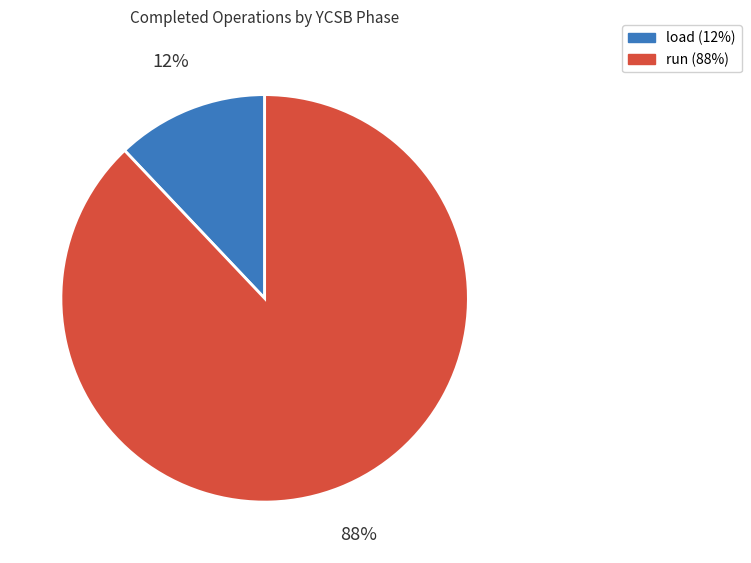

Which slice is the largest?

run